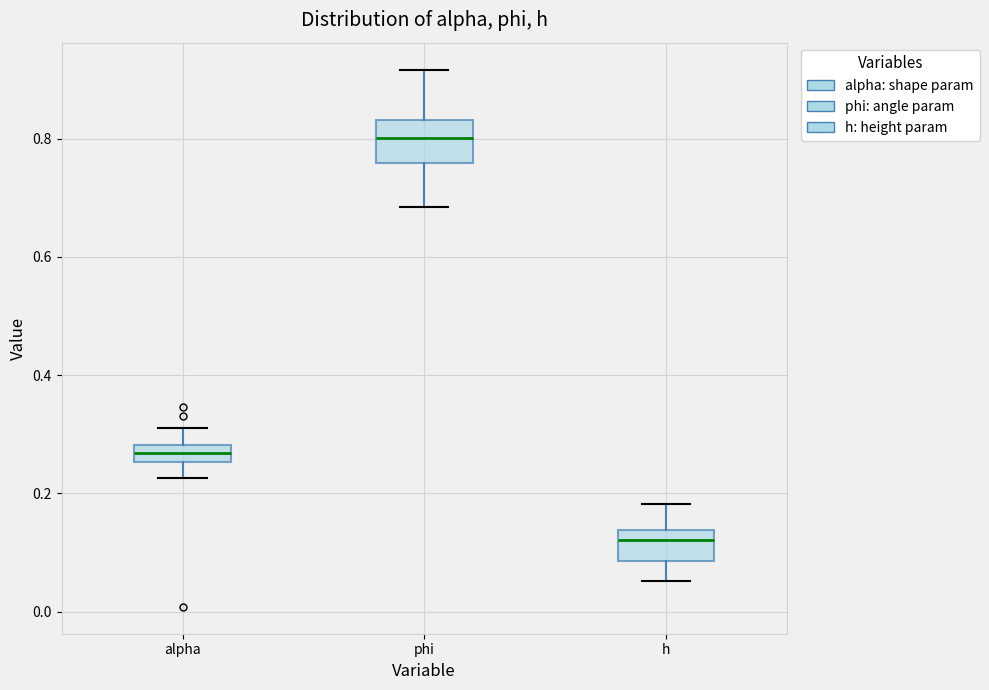

Which box has the highest median line?

phi